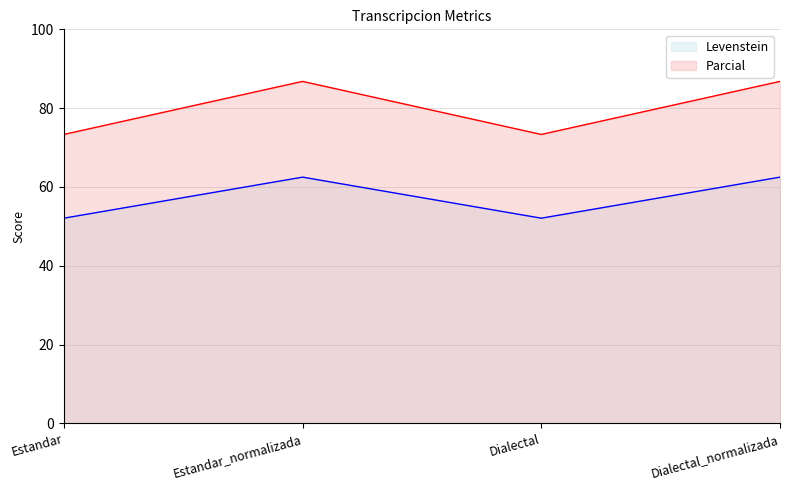

What are all the series names shown in the legend?

Levenstein, Parcial